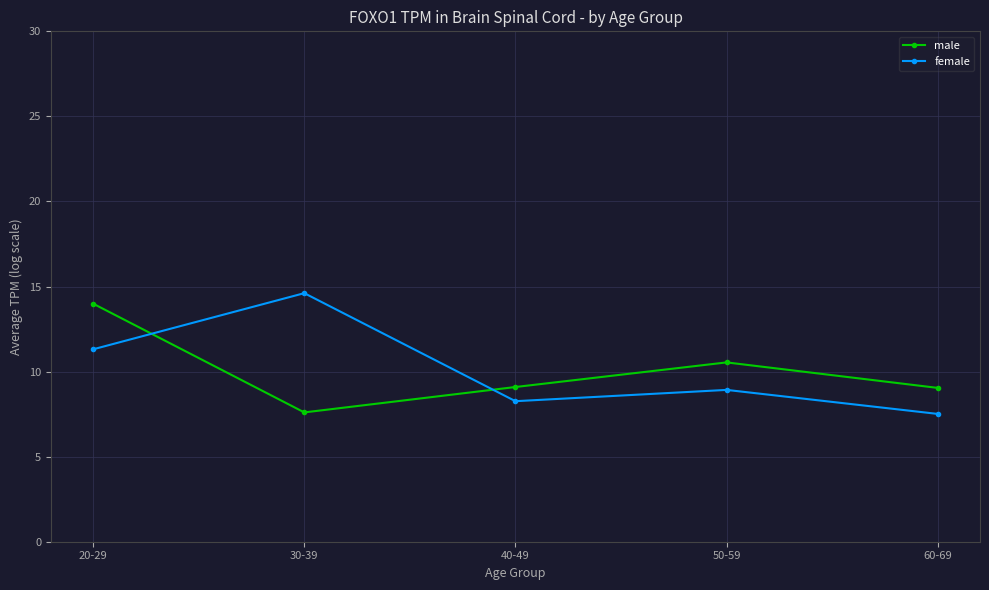

Which category has the lowest value in the male series?

30-39